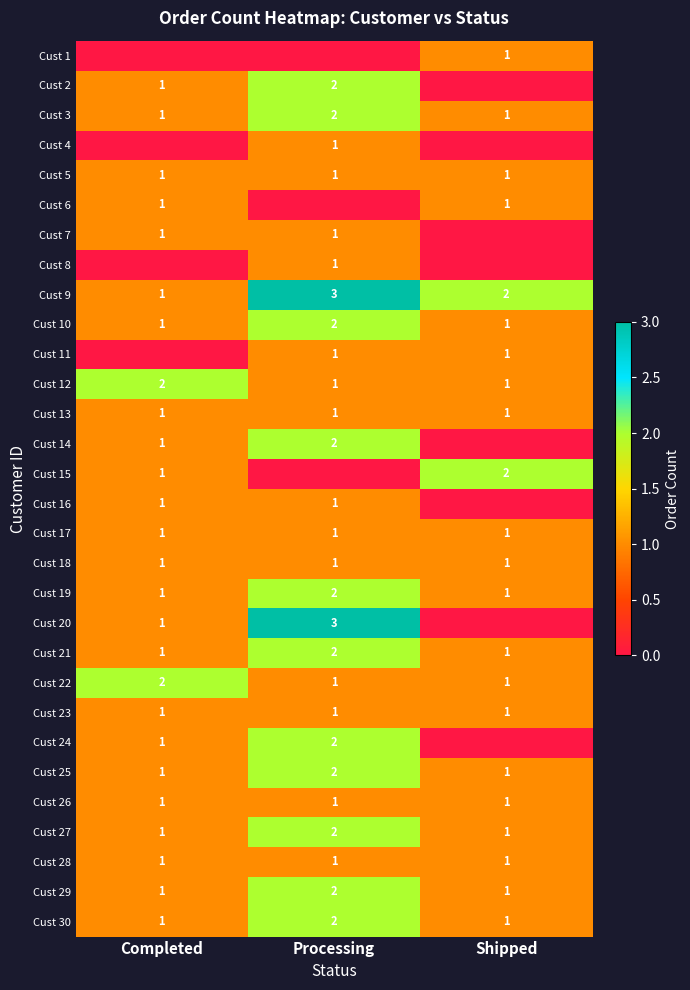

How many Cust 10 values are between 1 and 2?

3